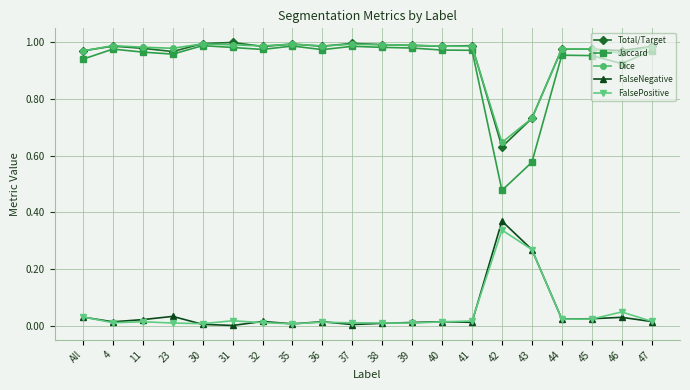

True or false: Total/Target and FalsePositive intersect in this chart.

False